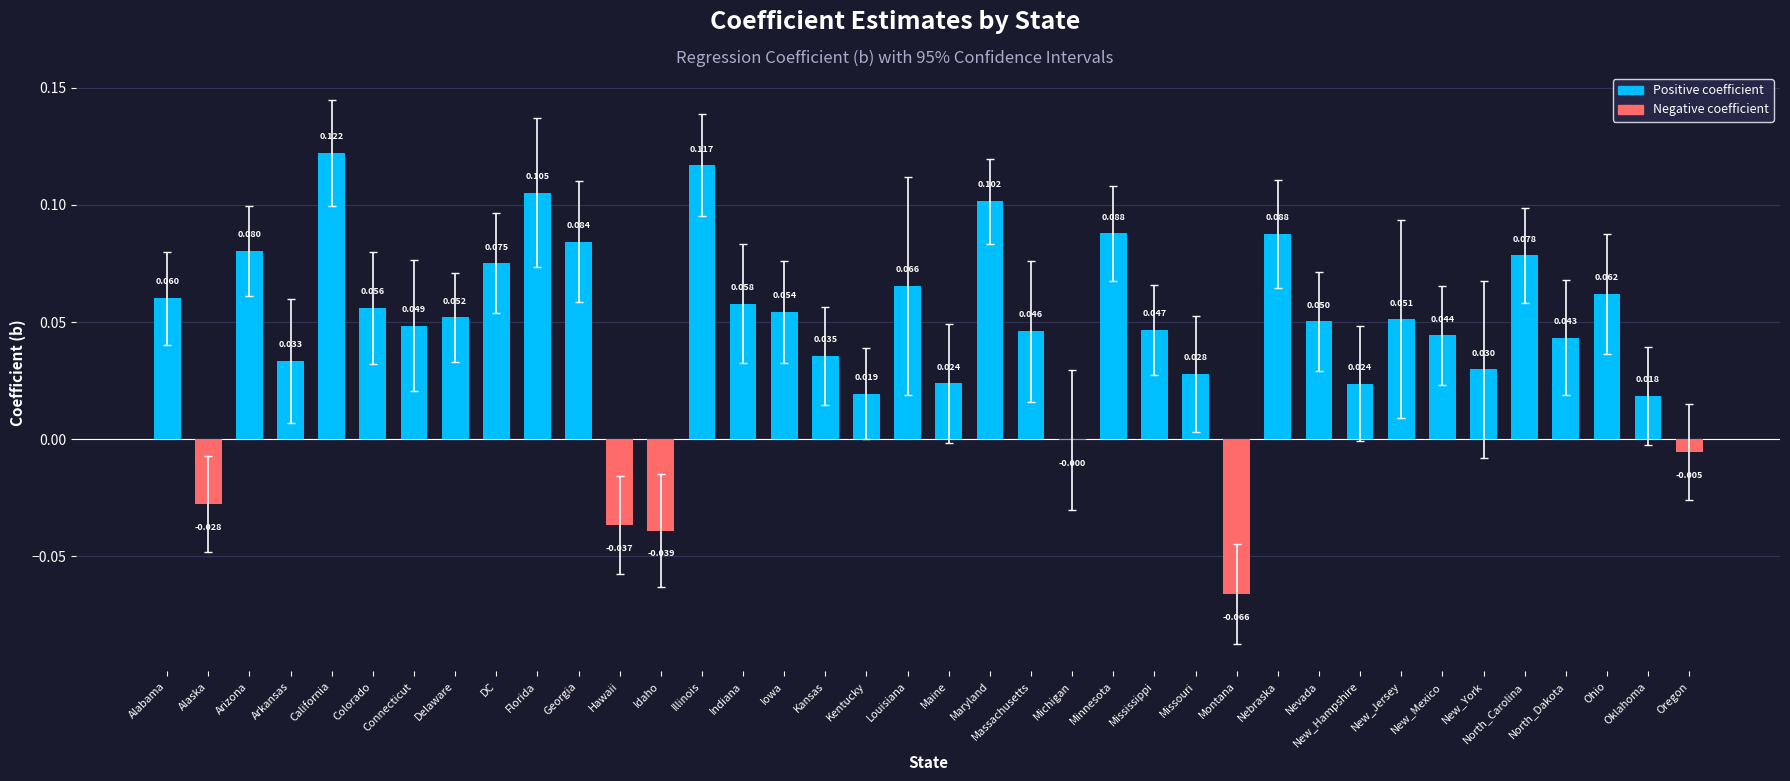

Is it true that the value at Michigan is -0.0?

True